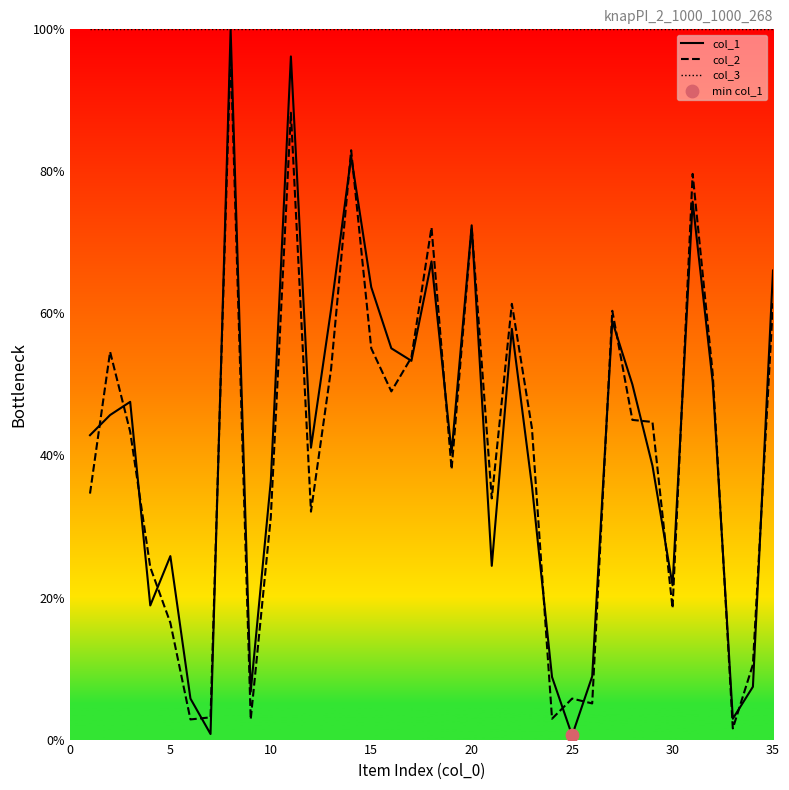

Which series has the widest spread of values?

col_1